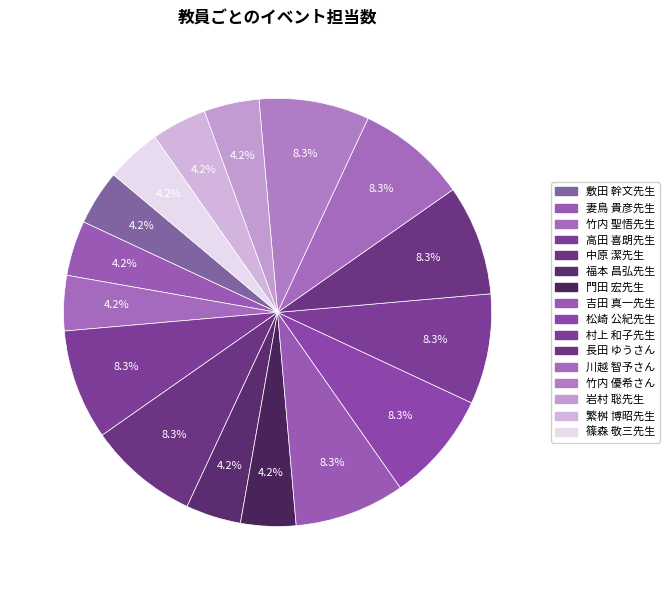

To the nearest percent, what percentage of the pie is 竹内 優希さん?

8%